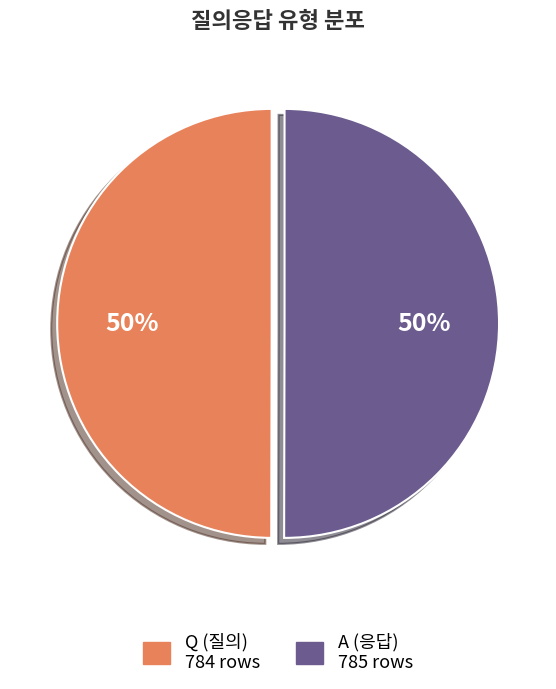

Is the sum of Q and A greater than half?

Yes